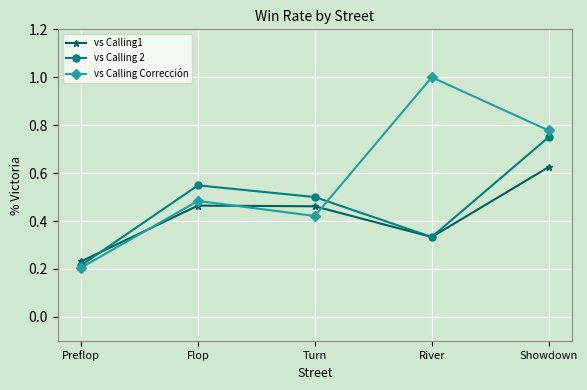

What is the label of the 3rd point from the left?

Turn